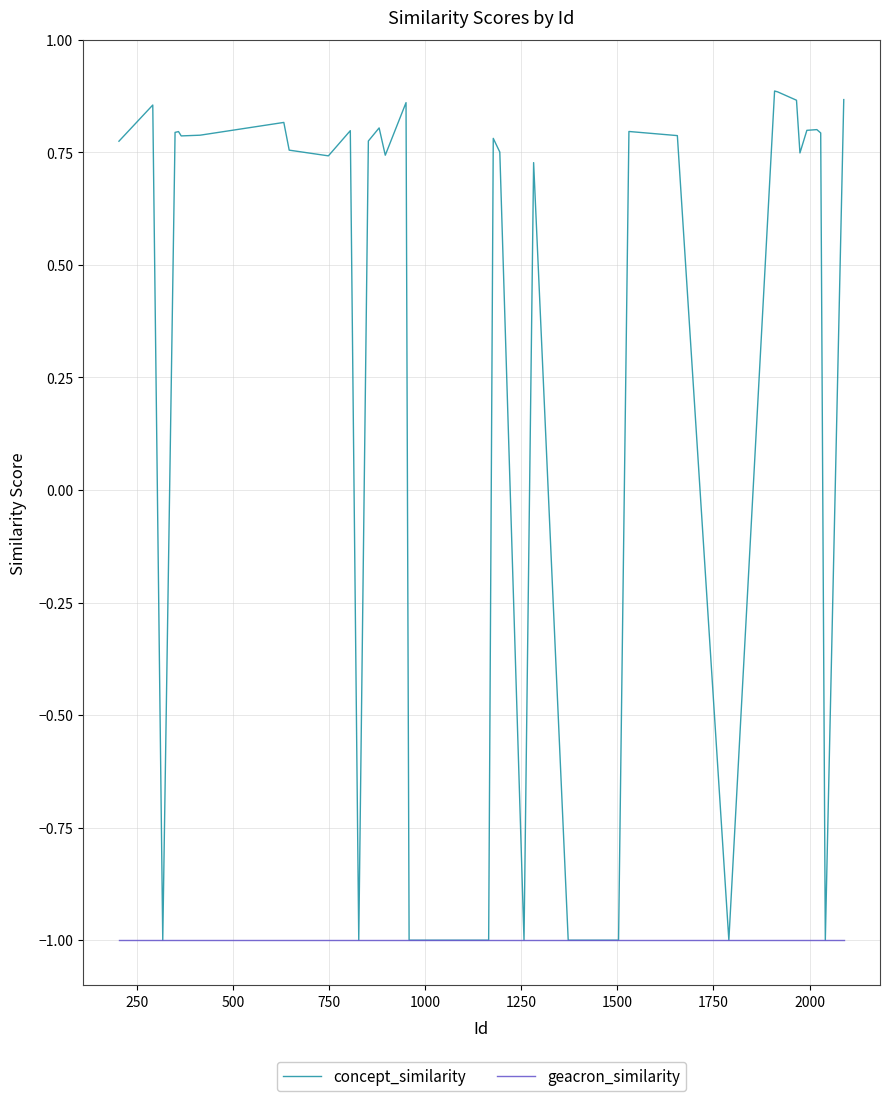

List the series in order of their overall mean, highest first.

concept_similarity, geacron_similarity